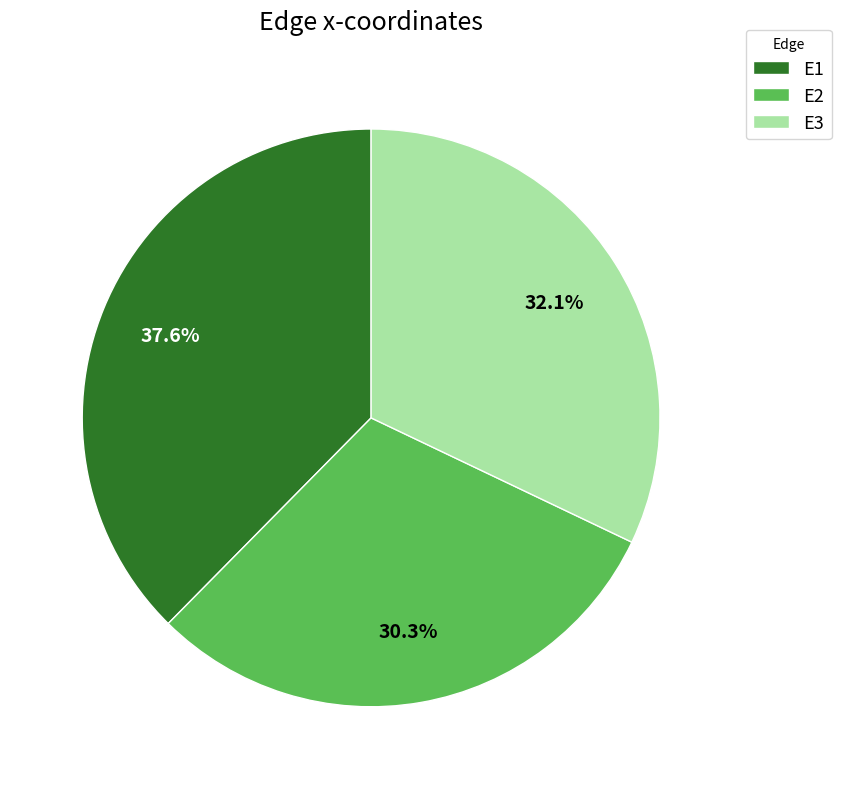

To the nearest percent, what percentage of the pie is E2?

30%